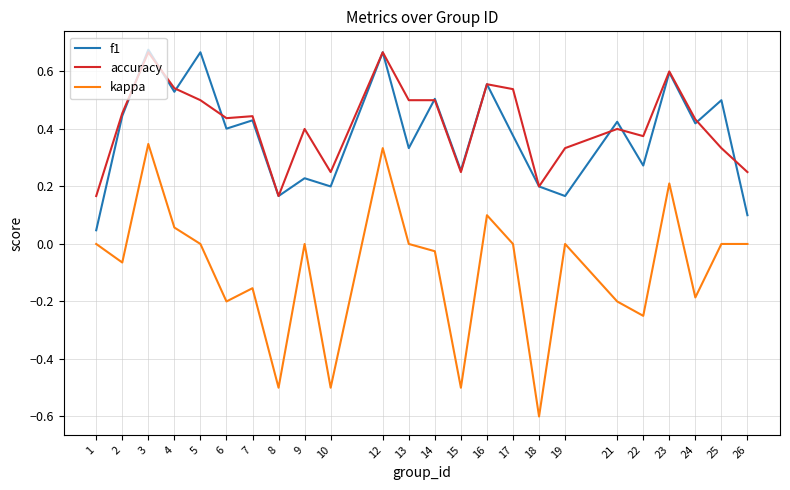

Which series has the largest range (max minus min)?

kappa